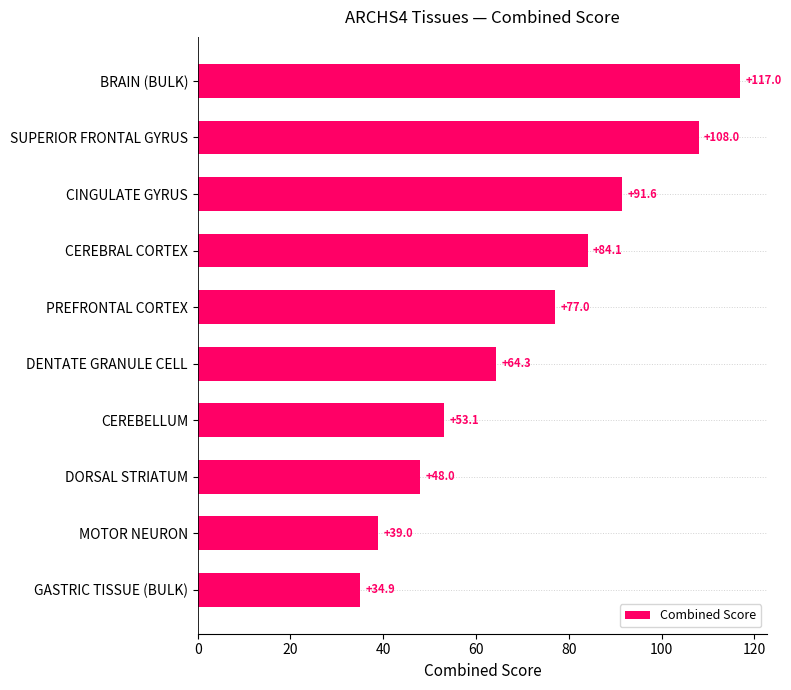

Reading top to bottom, list all the values displayed in this chart.

117.0	108.0	91.6	84.1	77.0	64.3	53.1	48.0	39.0	34.9